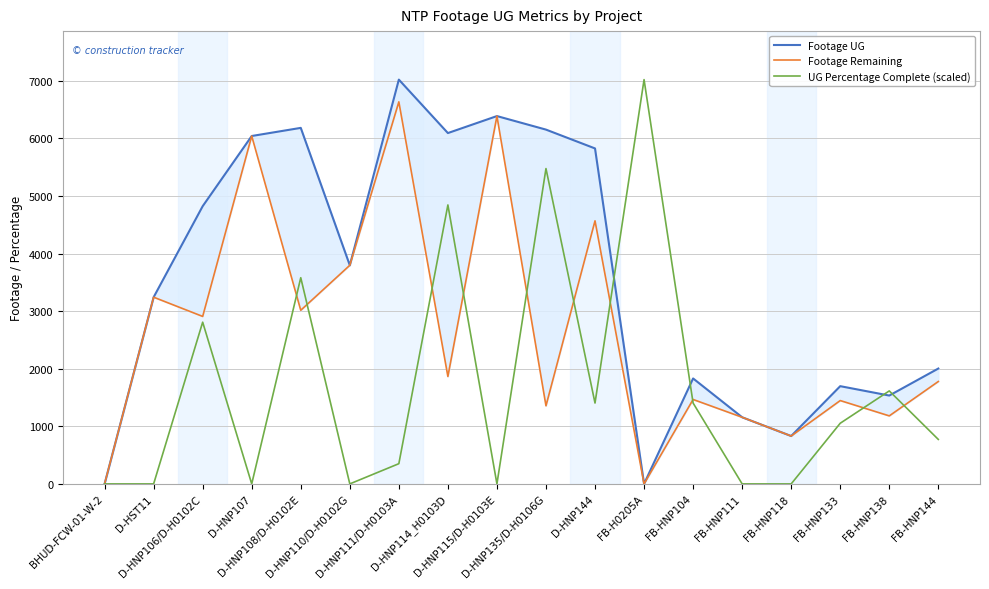

What is the label of the 14th point from the right?

D-HNP108/D-H0102E